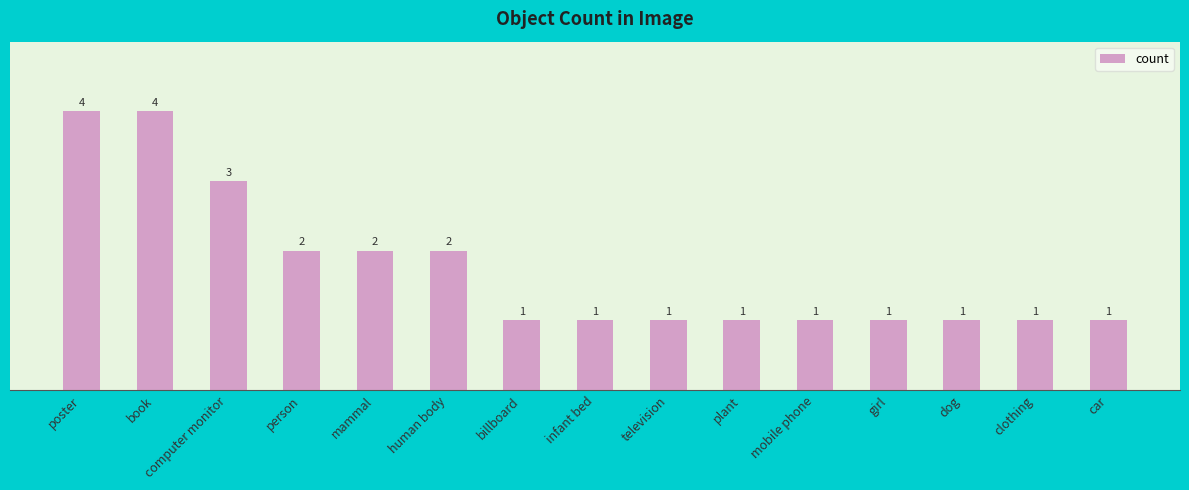

What is the label of the 8th bar from the left?

infant bed